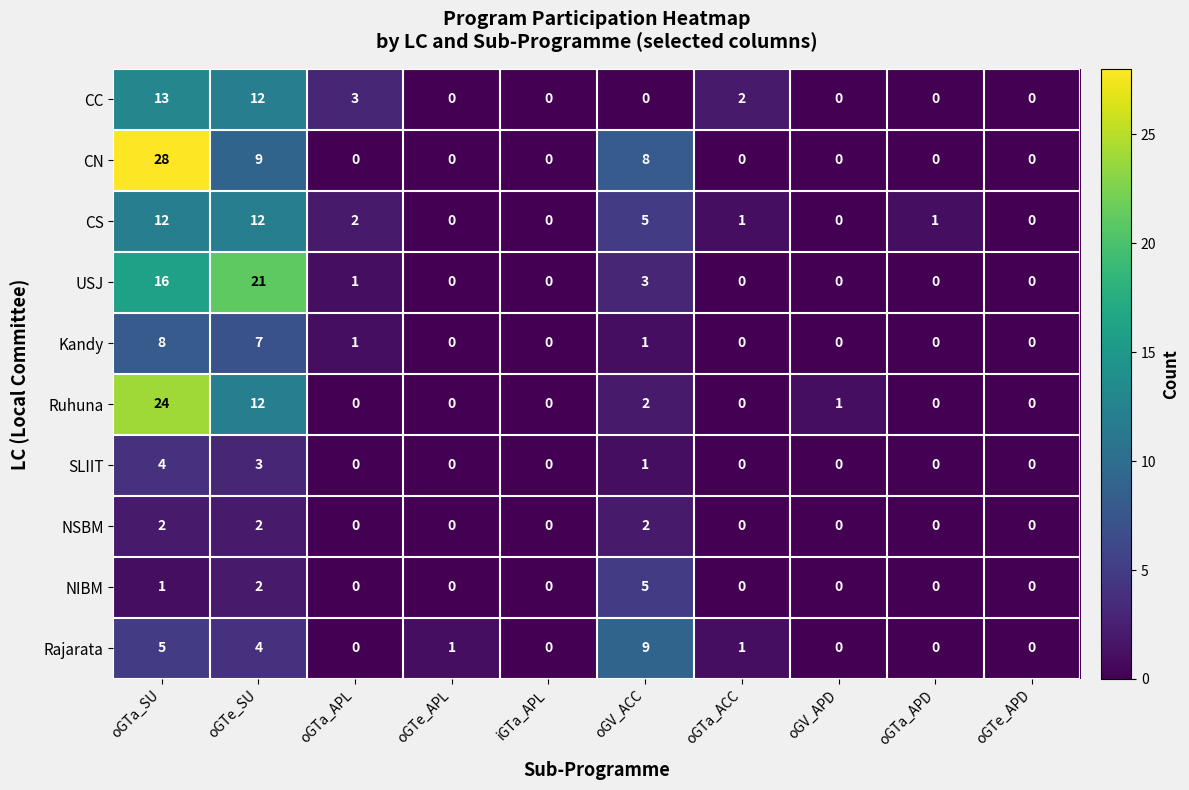

What is the sum of all Ruhuna values?

39